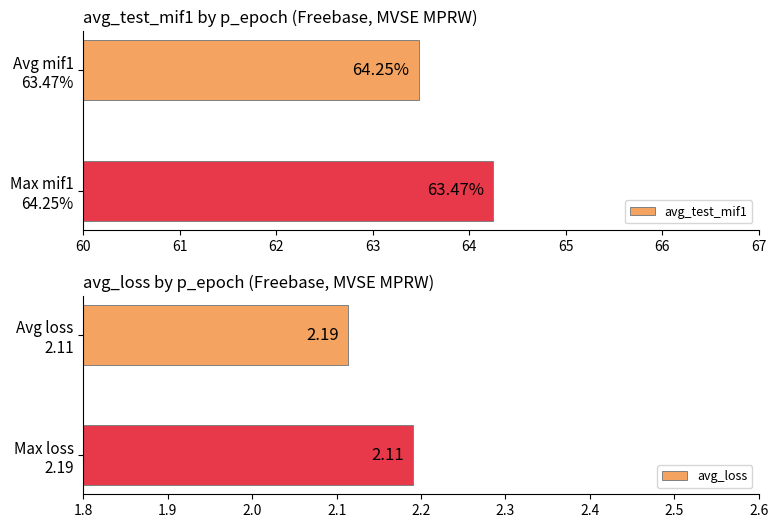

What is the average value of the avg_test_mif1 series?

63.9